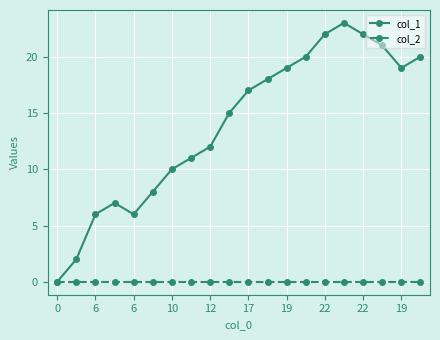

How many interior local valleys does the col_1 series have?

2